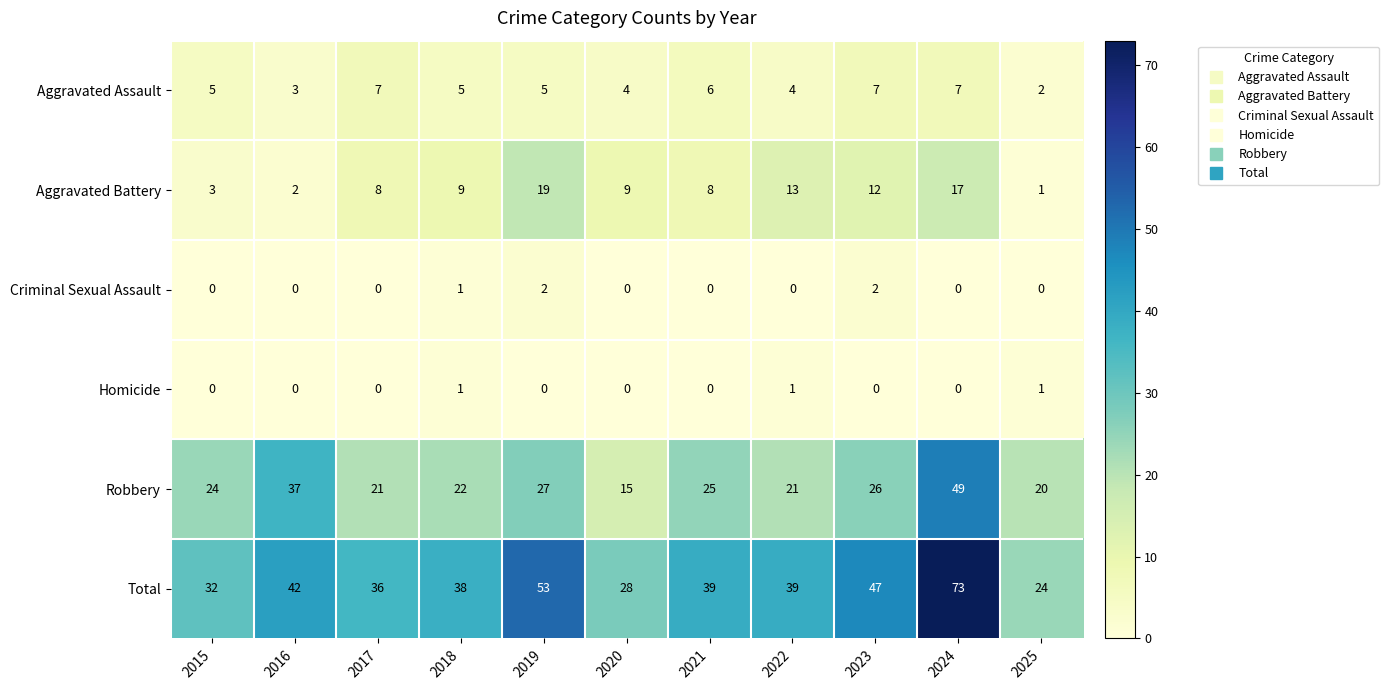

What is the total value across all series at 2015?

64